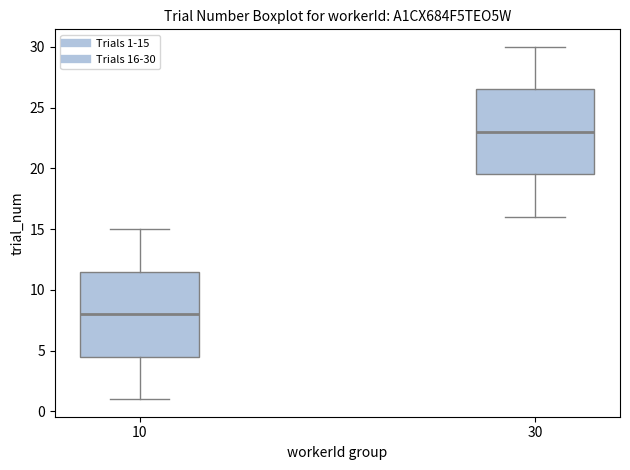

Reading left to right, transcribe this box plot: for each box, give where its median line is, the range the box spans, and where its two whiskers end, as read against the y-axis. The values are not printed on the chart, so give them approximately, as read against the axis.

10: median 8.0, box 4.5 to 11.5, whiskers 1.0 to 15.0
30: median 23.0, box 19.5 to 26.5, whiskers 16.0 to 30.0